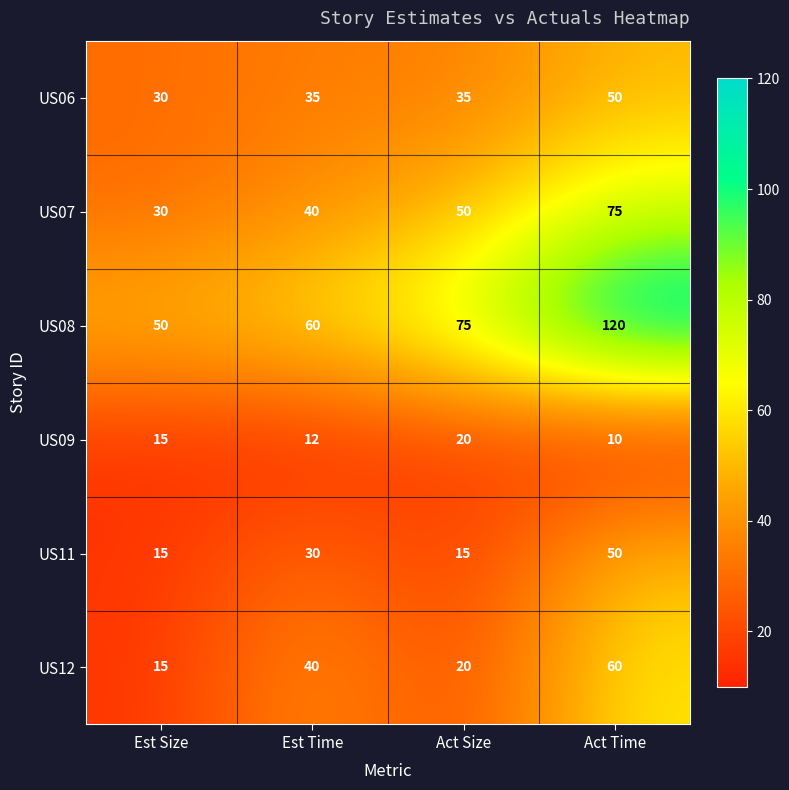

What is the minimum value shown in the chart?

10